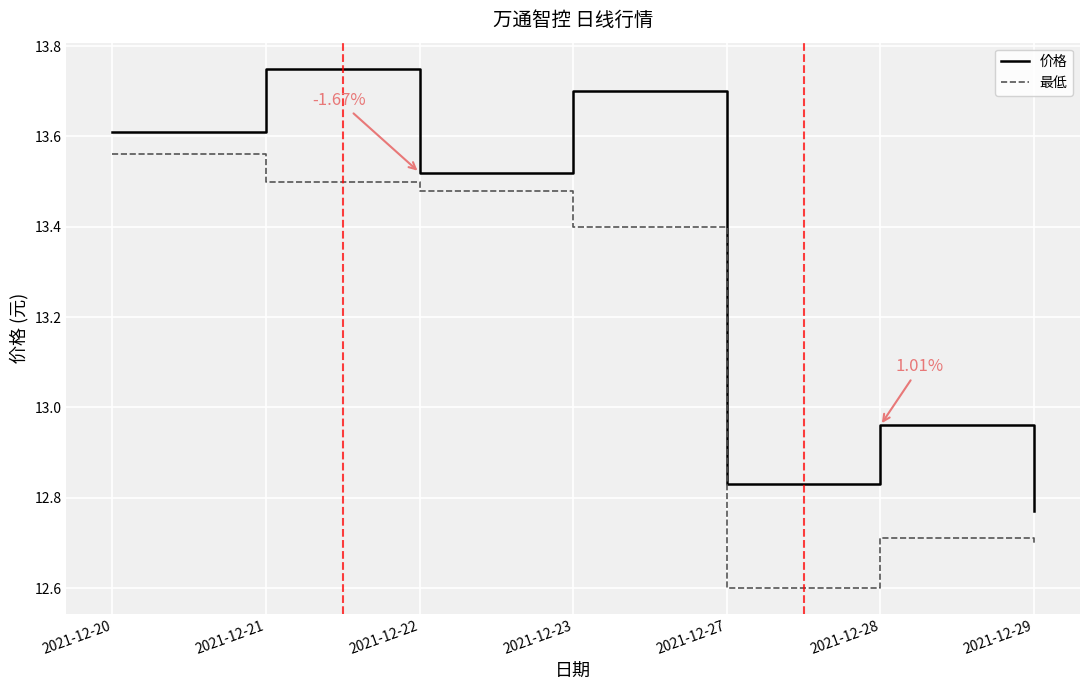

Which series changed the most between 2021-12-21 and 2021-12-22?

价格